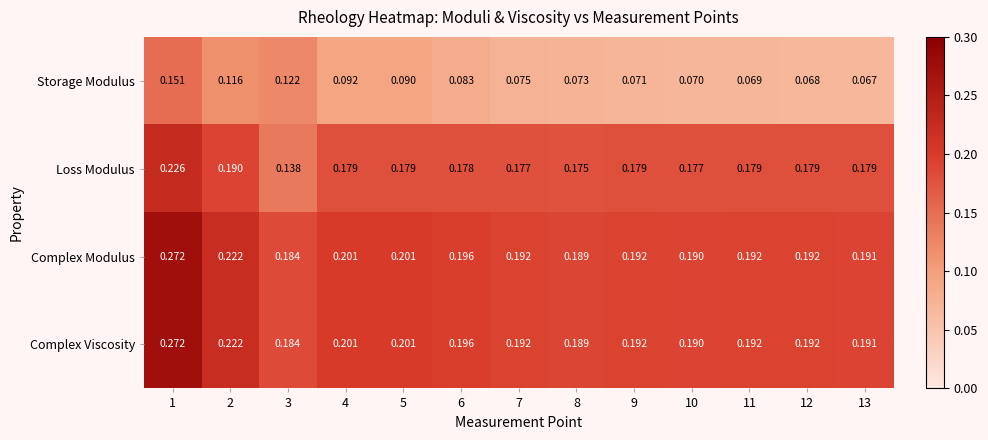

Is the value of Complex Modulus at 9 greater than the value of Loss Modulus at 2?

Yes